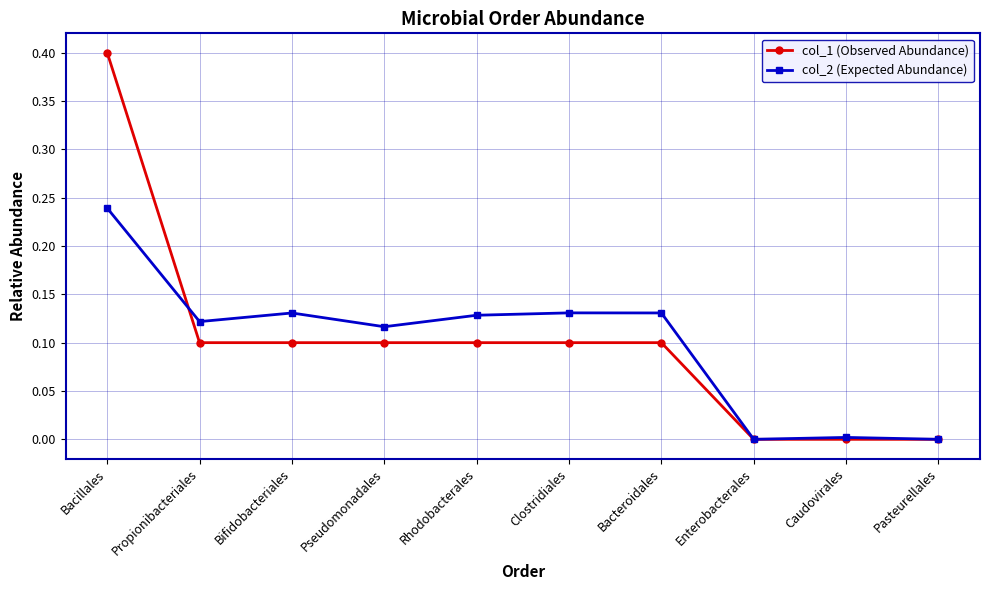

What is the label of the 6th point from the left?

Clostridiales